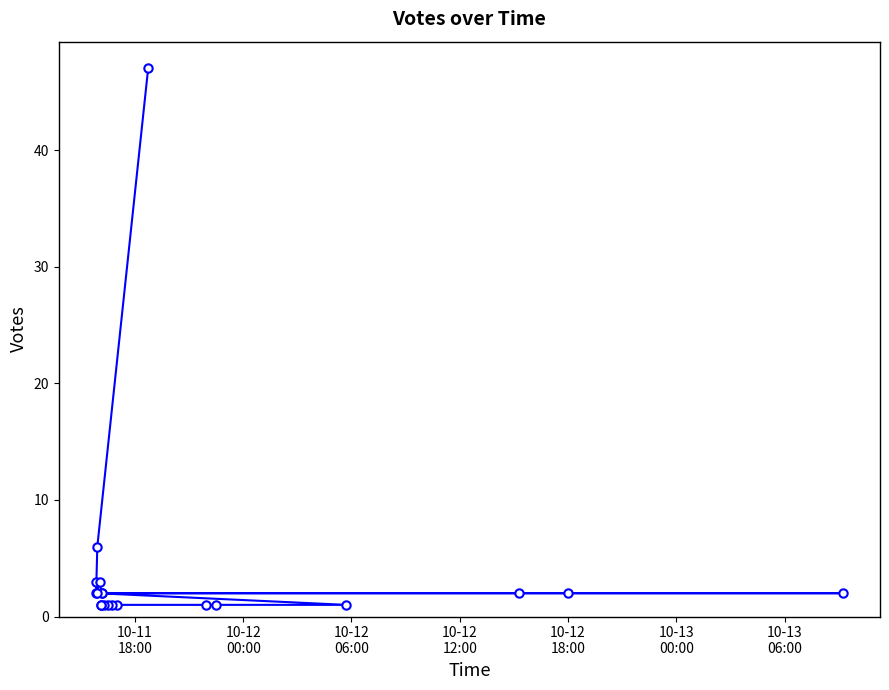

What is the greatest value displayed?

47